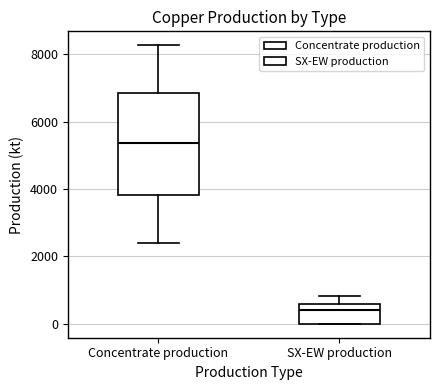

Where is the upper edge of the box for Concentrate production on the y-axis? The values are not printed on the chart, so give them approximately, as read against the axis.

6800